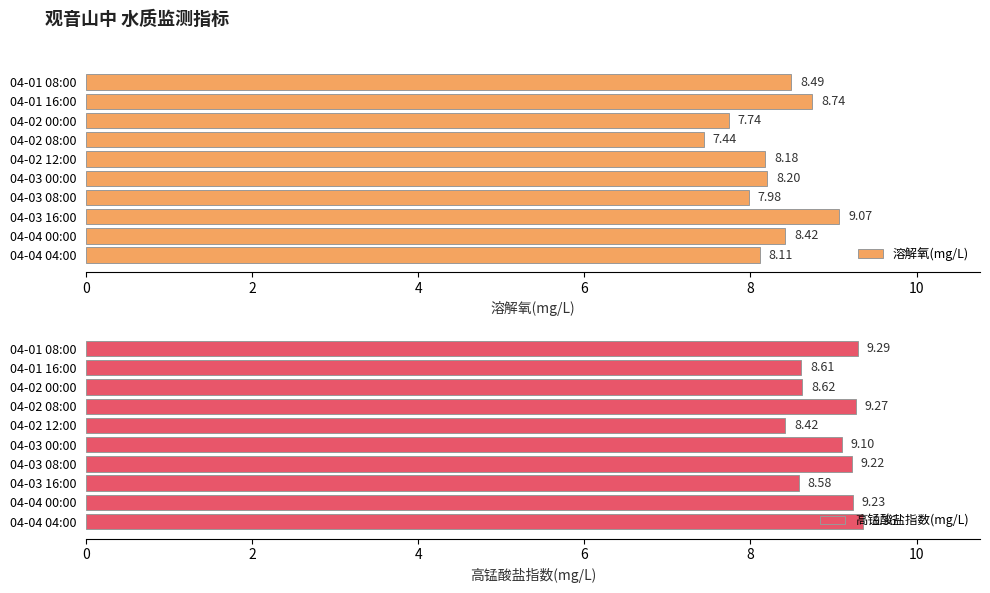

What is the difference between the maximum and minimum values in the 溶解氧(mg/L) series?

1.6